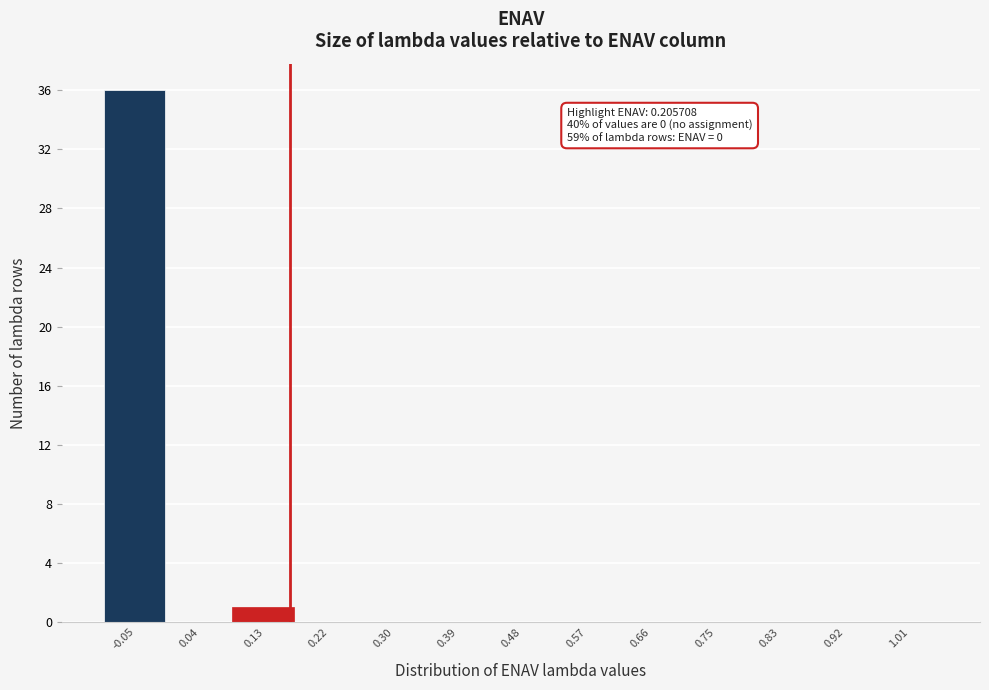

Reading left to right, extract all data points from this chart.

-0.05=36	0.04=0	0.13=1	0.22=0	0.30=0	0.39=0	0.48=0	0.57=0	0.66=0	0.75=0	0.83=0	0.92=0	1.01=0